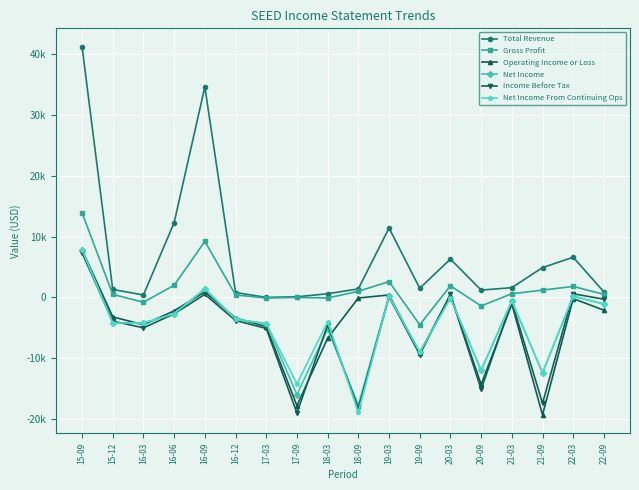

True or false: Income Before Tax has more than 0 interior local peaks.

True